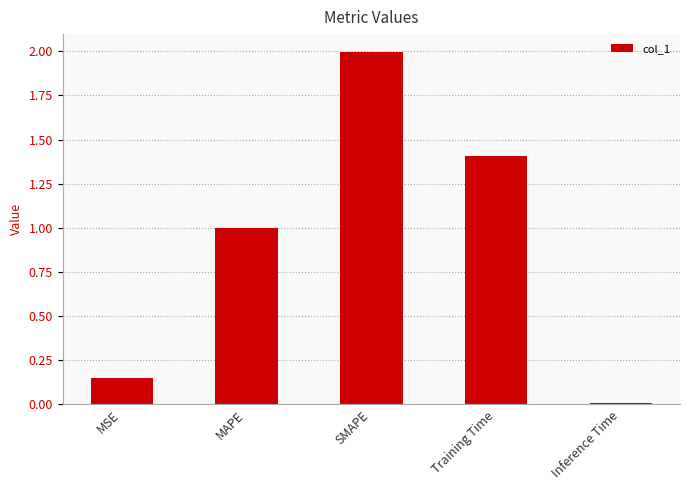

What is the label of the 2nd bar from the left?

MAPE